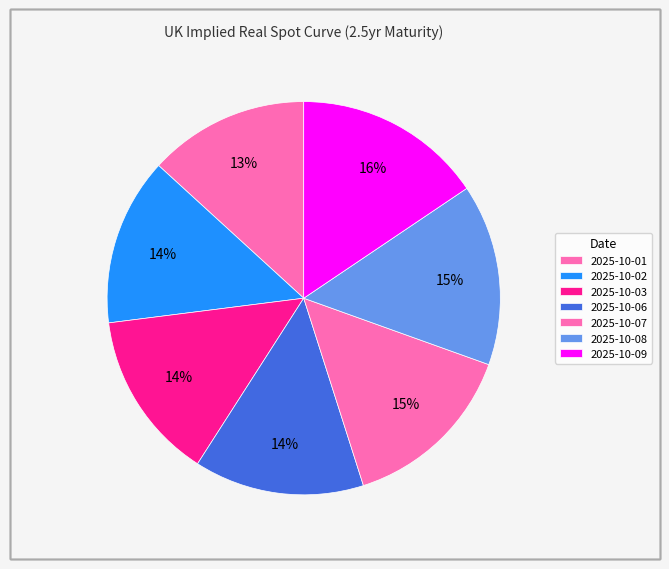

Which slice is the smallest?

2025-10-01